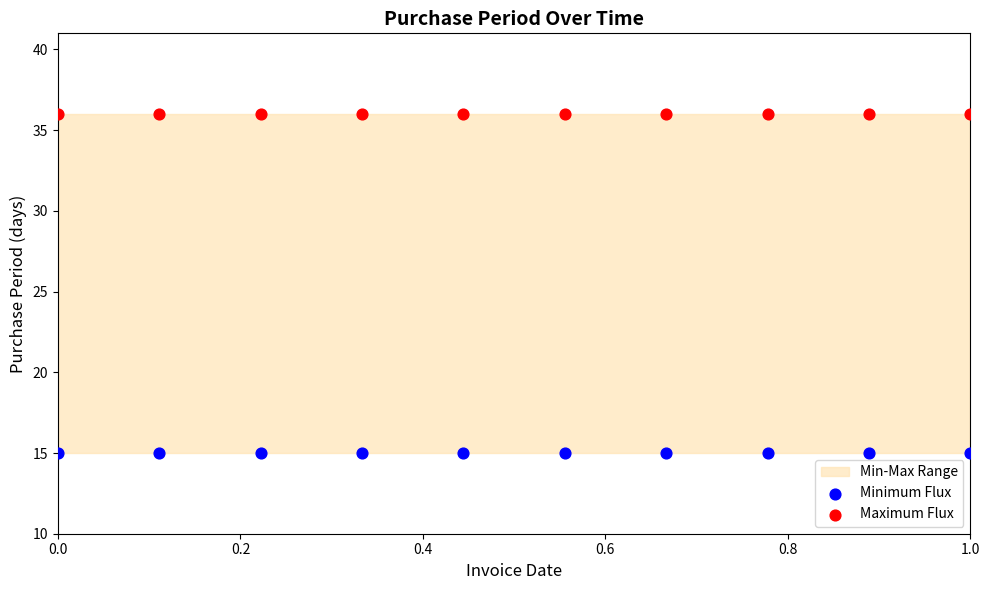

Which series contains the highest Y value?

Maximum Flux